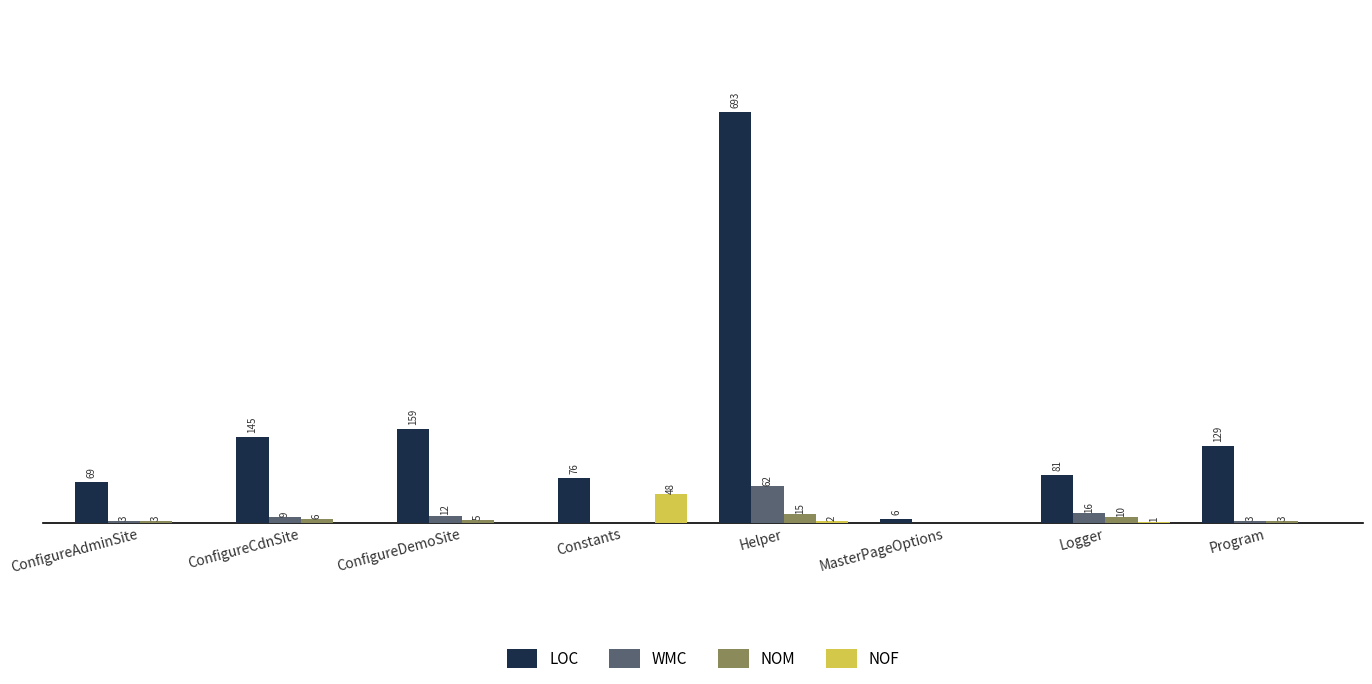

At which category is the sum across all series the highest?

Helper